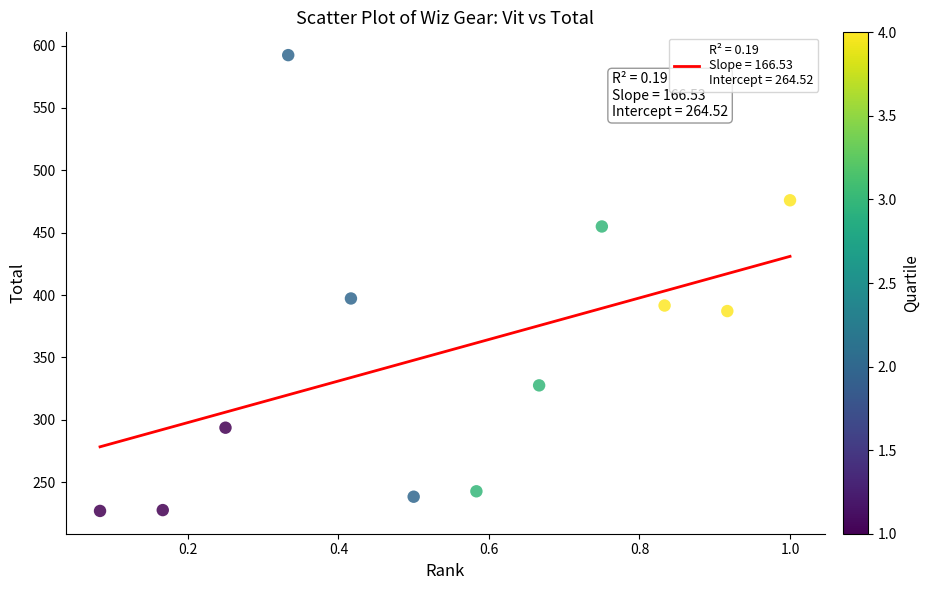

What is the average Y value?

354.7